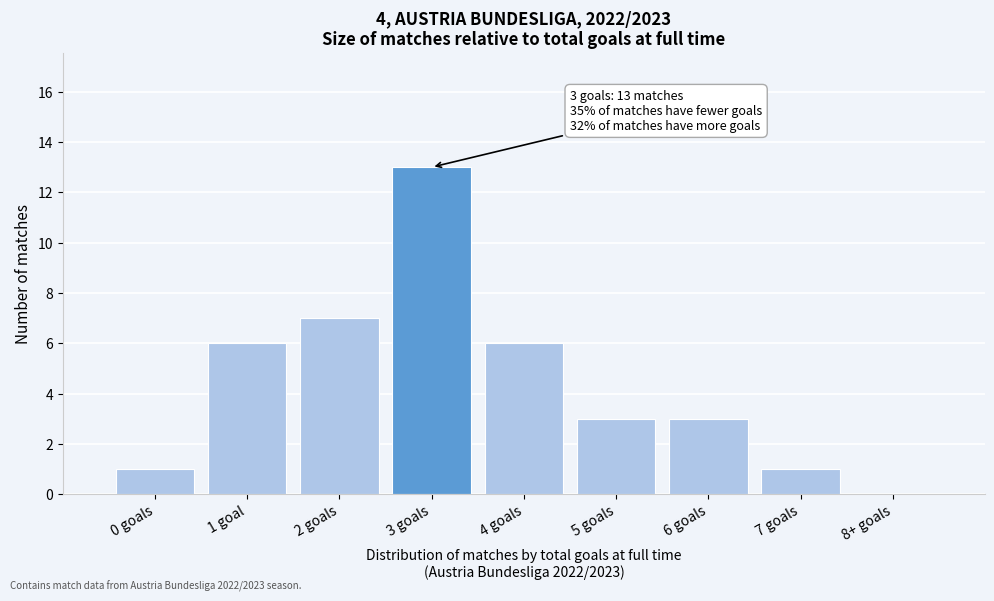

Reading left to right, transcribe all the data shown in this chart.

0 goals=1	1 goal=6	2 goals=7	3 goals=13	4 goals=6	5 goals=3	6 goals=3	7 goals=1	8+ goals=0